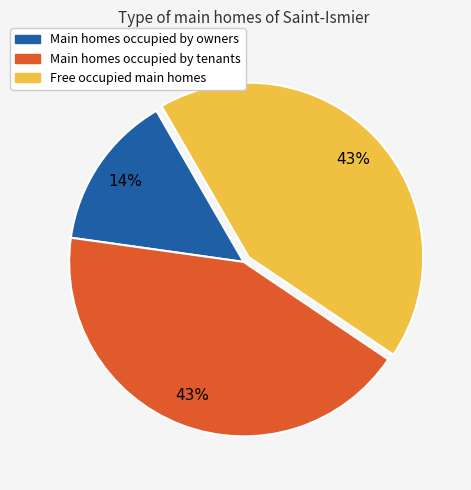

To the nearest percent, what portion does Main homes occupied by owners represent?

14%